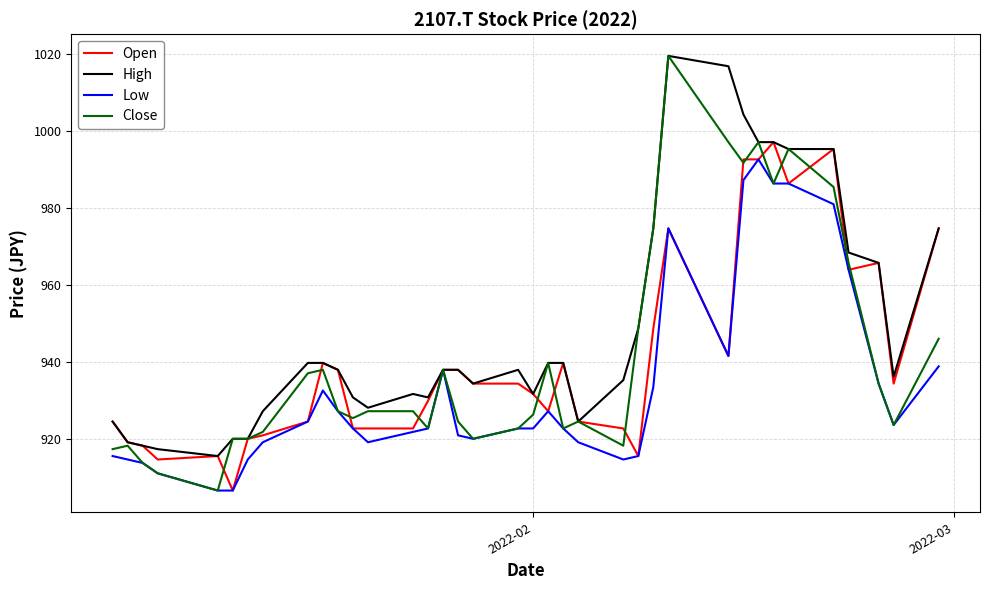

What is the lowest value of the Open series?

906.5